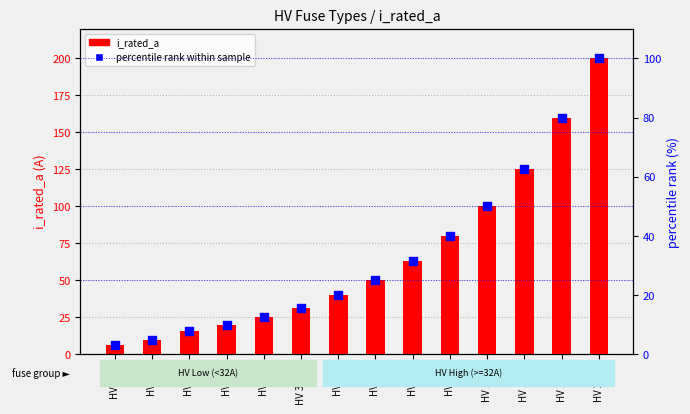

Which series has the widest spread of Y values?

i_rated_a